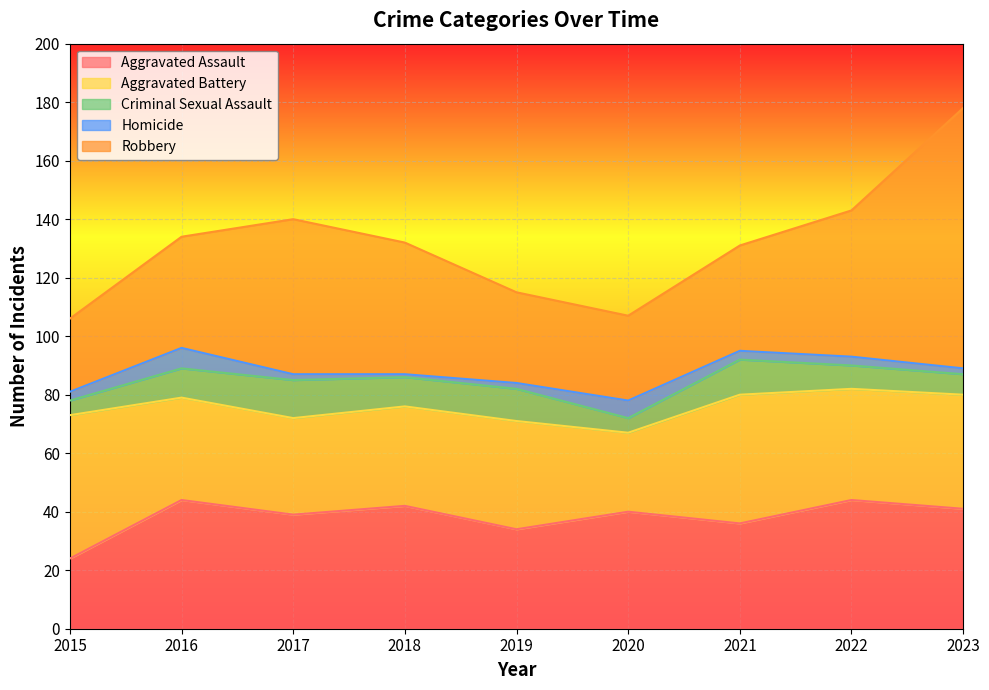

Which series has the widest spread of values?

Robbery